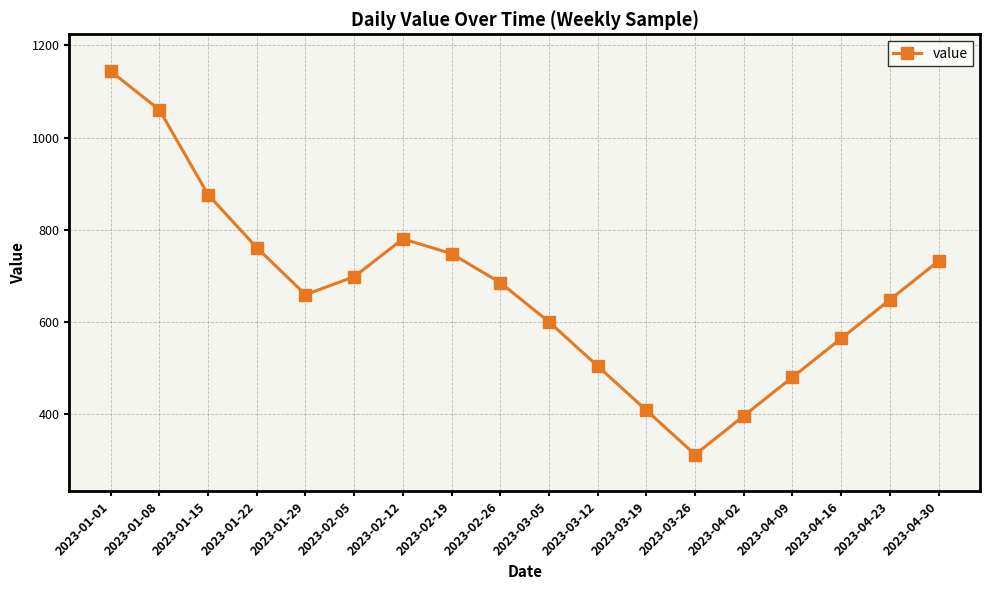

Does the chart have visible grid lines?

Yes